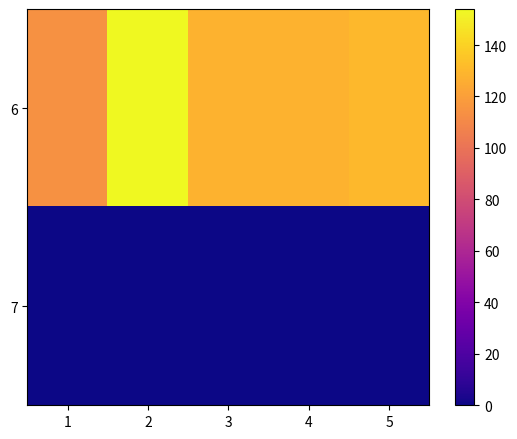

Reading left to right, extract all data points from this chart.

6: 1=114	2=154	3=128	4=128	5=130
7: 1=0	2=0	3=0	4=0	5=0